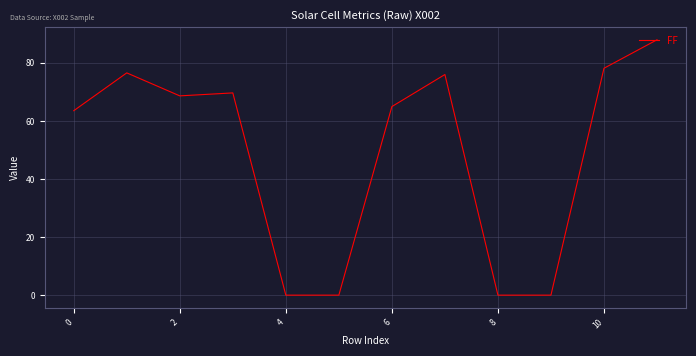

What is the maximum value shown in the chart?

87.9